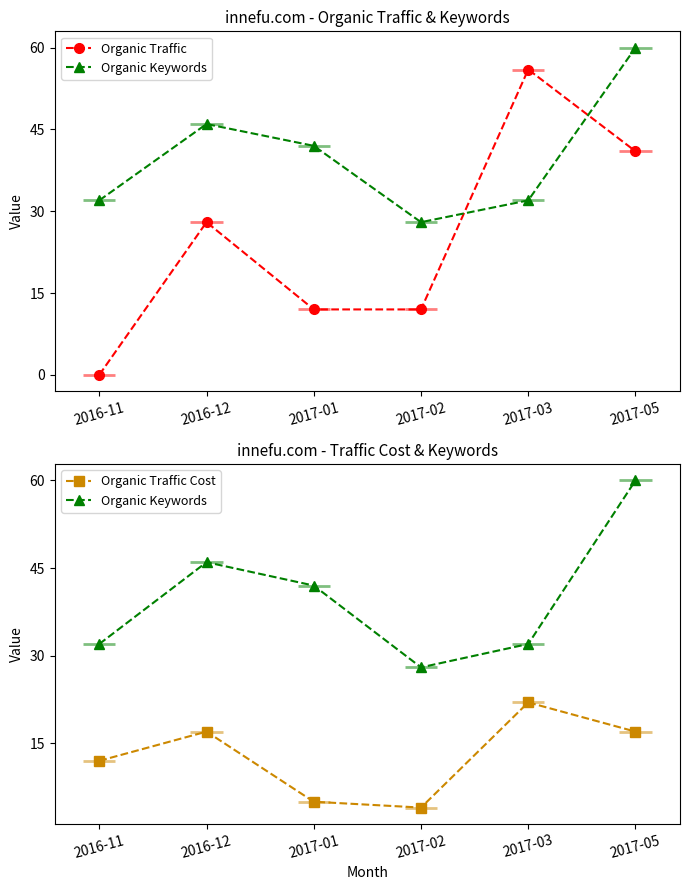

What is the difference between the highest and lowest values at 2017-02?

24